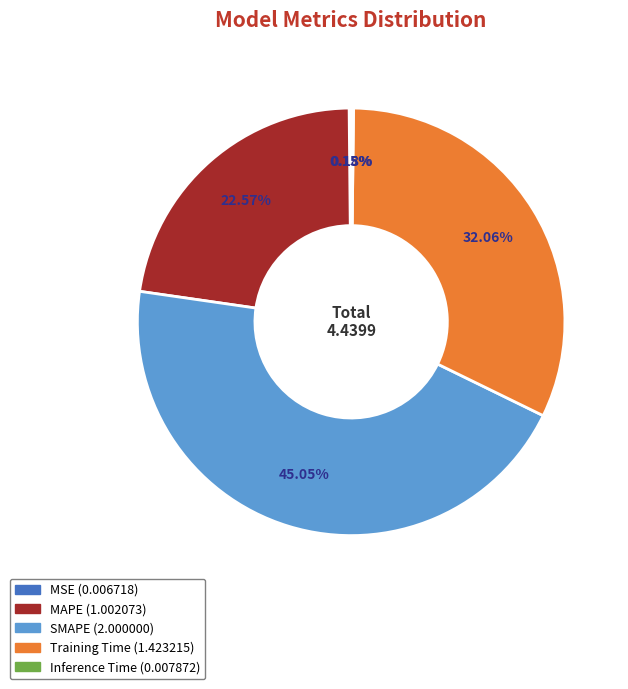

Does any single category account for the majority?

No